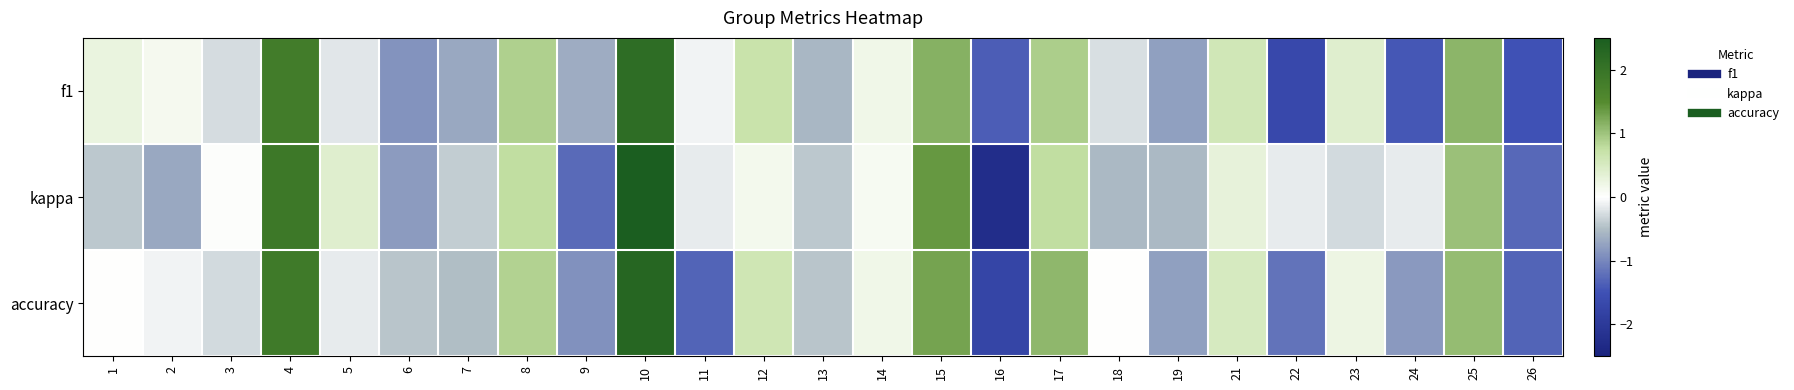

What is the difference between the highest and lowest values at 6?

0.4